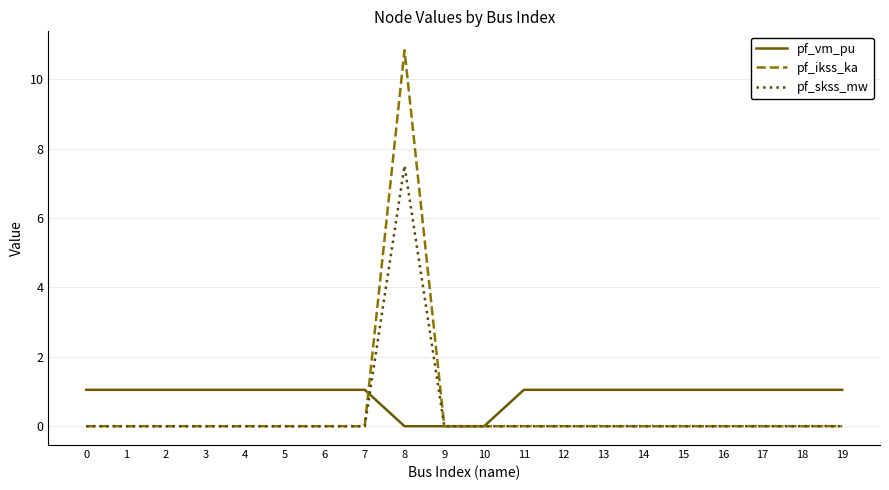

Is it true that pf_skss_mw equals 0.0 at 5?

True